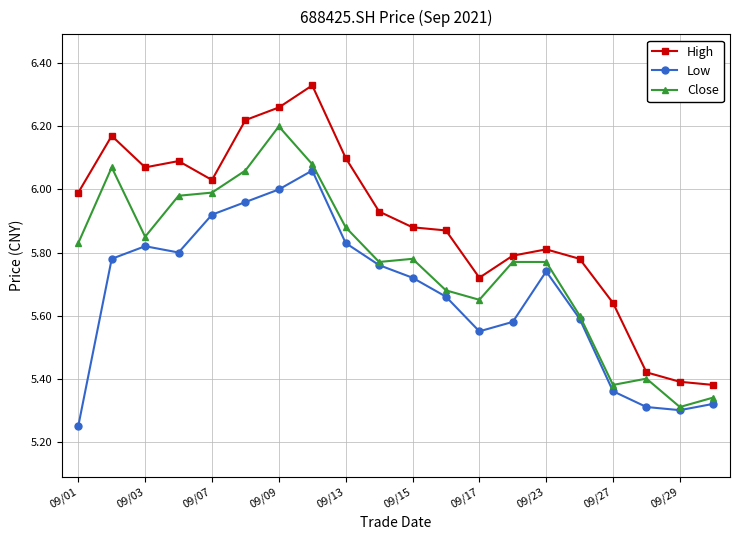

Which series has the largest total across all categories?

High